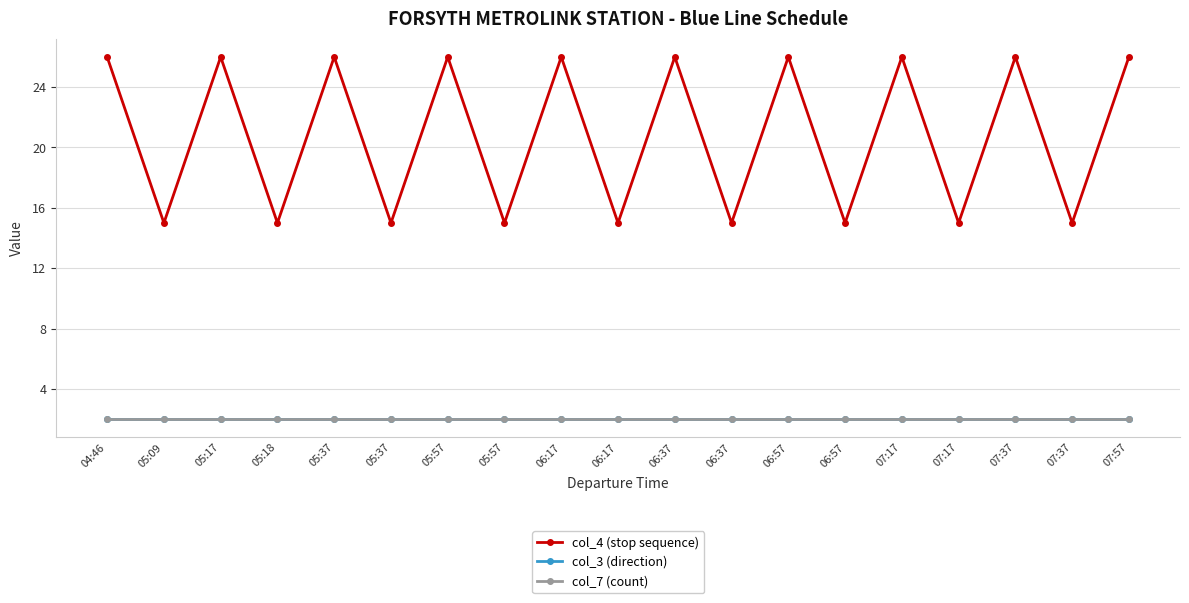

Is this an area chart (filled region under the line)?

No